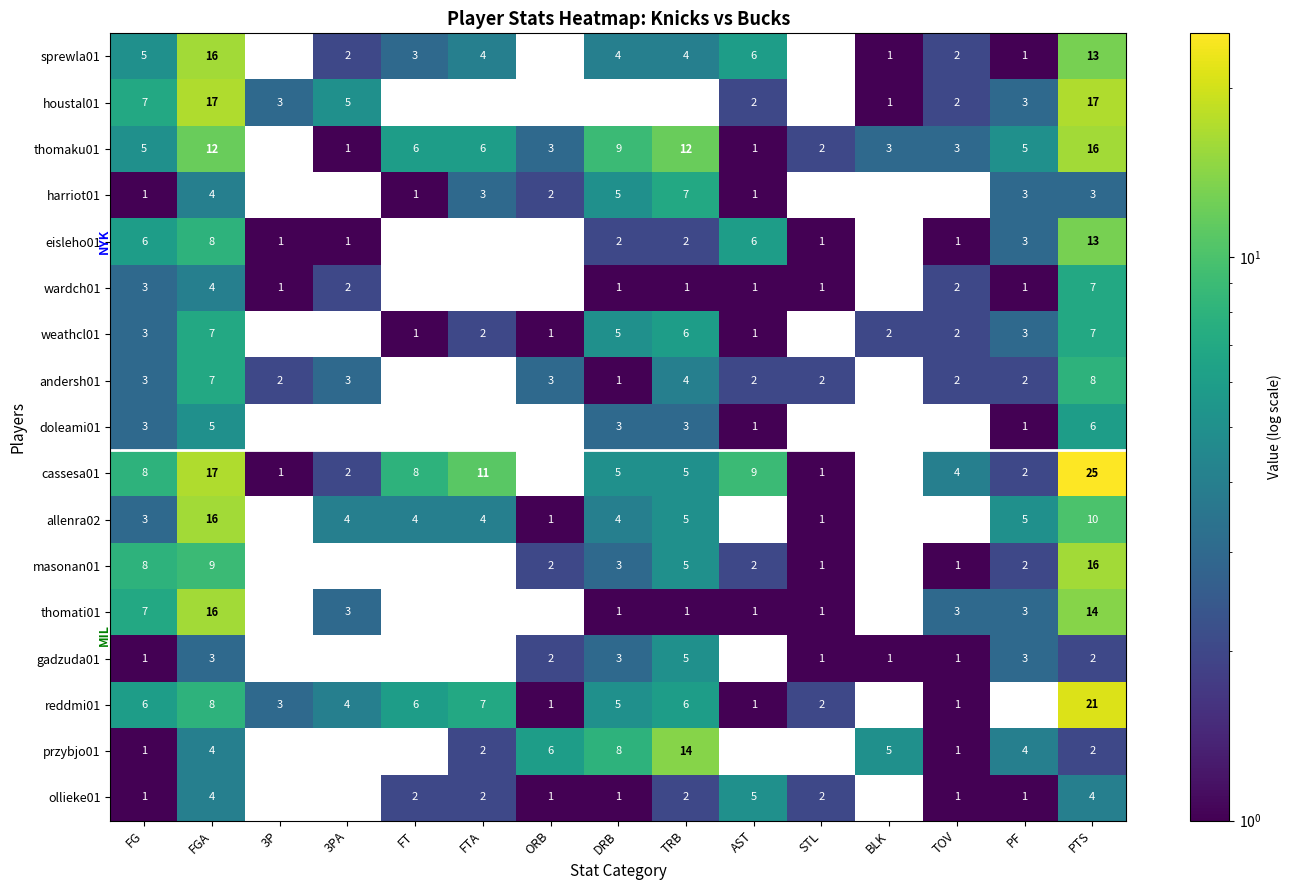

At how many categories does at least one series exceed 10?

4